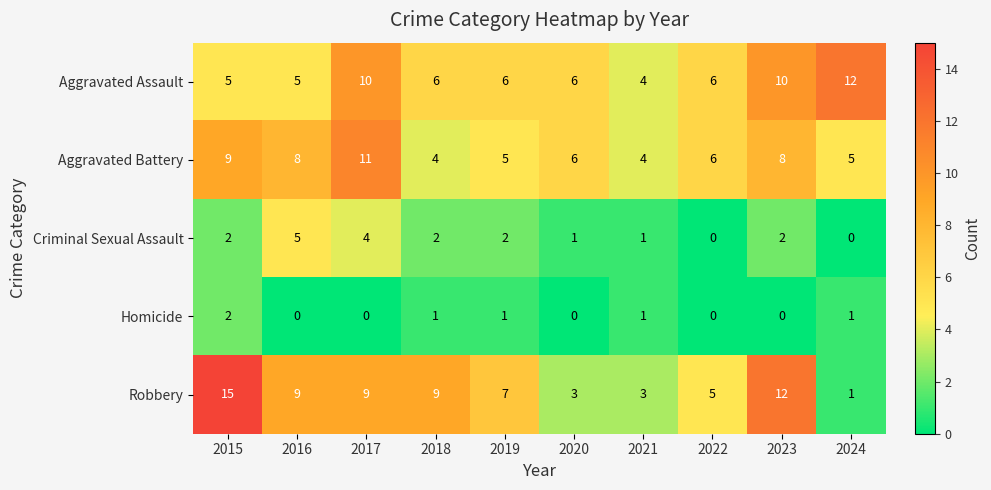

What is the difference between the Aggravated Battery values at 2016 and 2018?

4